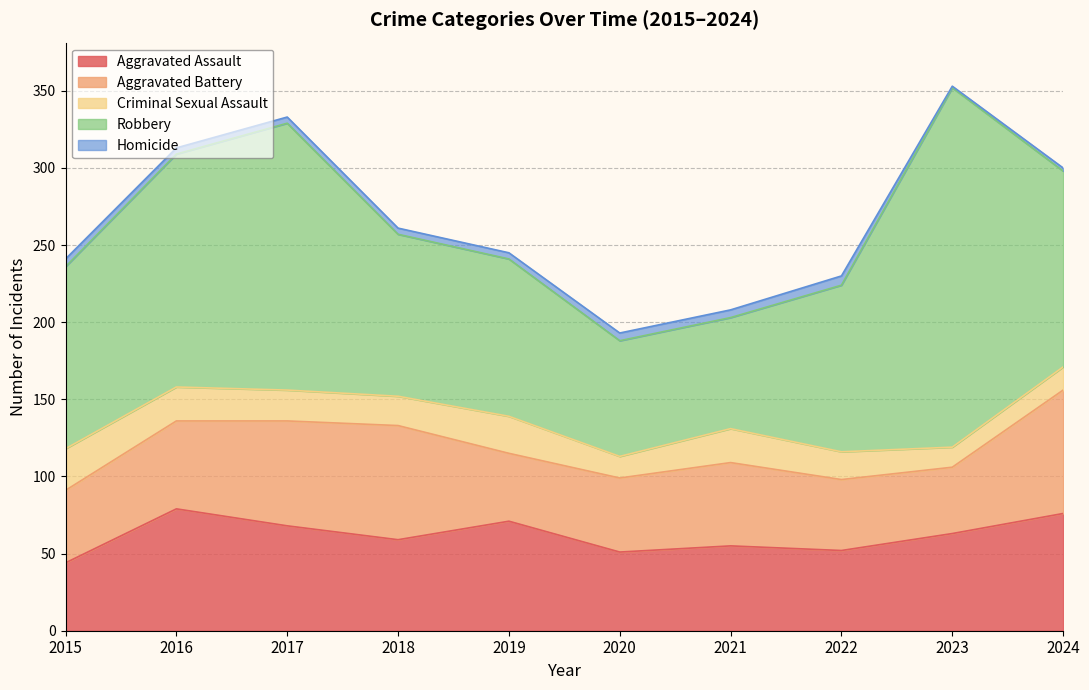

What is the sum of all Aggravated Assault values?

618